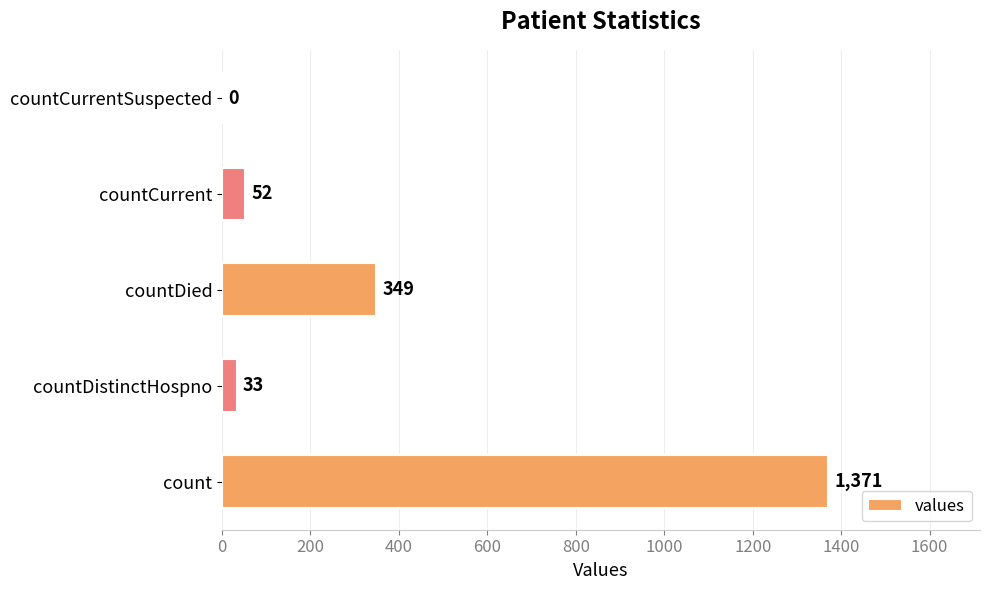

What is the sum of the values at countCurrent and count?

1423